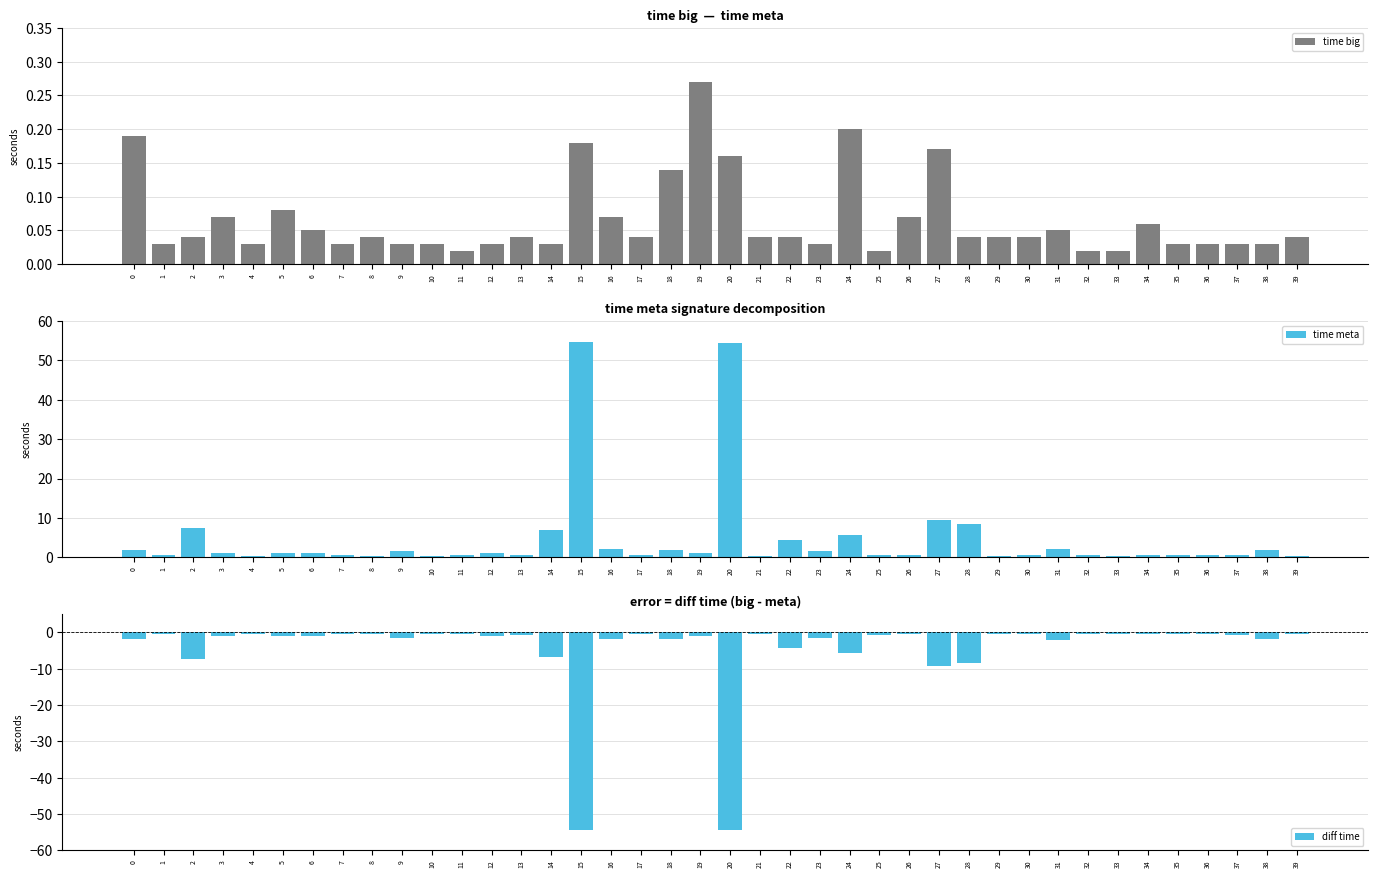

List the labels in order of time big value, smallest first.

11, 25, 32, 33, 1, 4, 7, 9, 10, 12, 14, 23, 35, 36, 37, 38, 2, 8, 13, 17, 21, 22, 28, 29, 30, 39, 6, 31, 34, 3, 16, 26, 5, 18, 20, 27, 15, 0, 24, 19